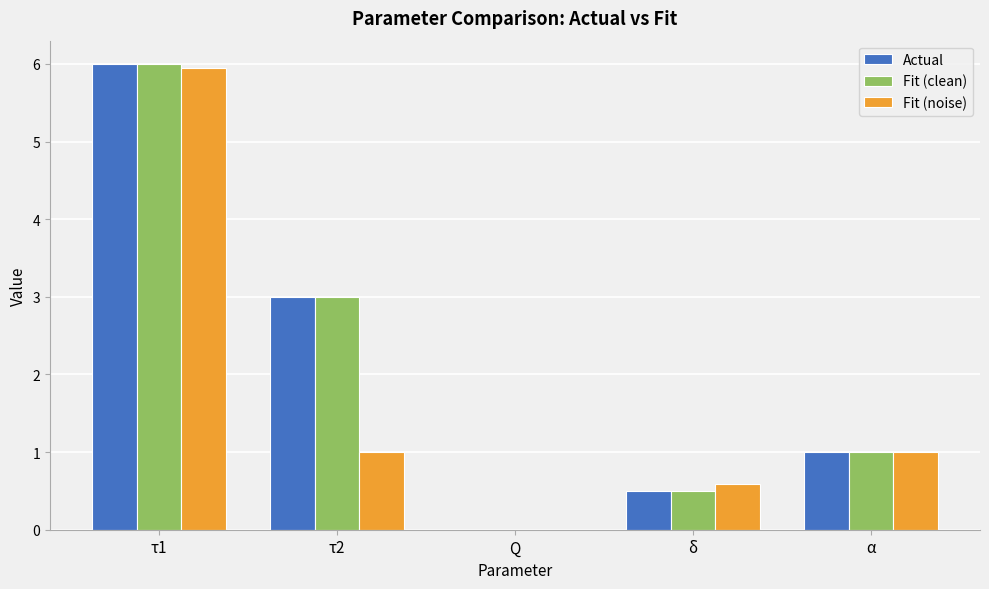

Is the value of Fit (clean) at α greater than the value of Actual at Q?

Yes